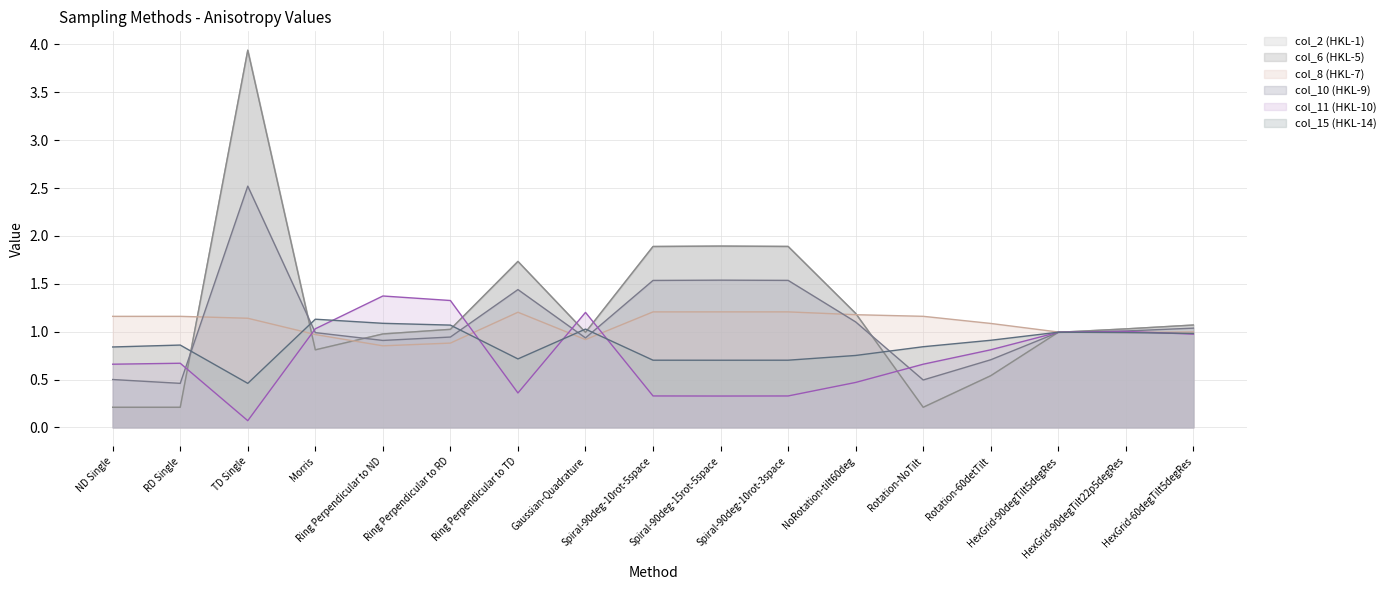

What are all the series names shown in the legend?

col_2, col_6, col_8, col_10, col_11, col_15